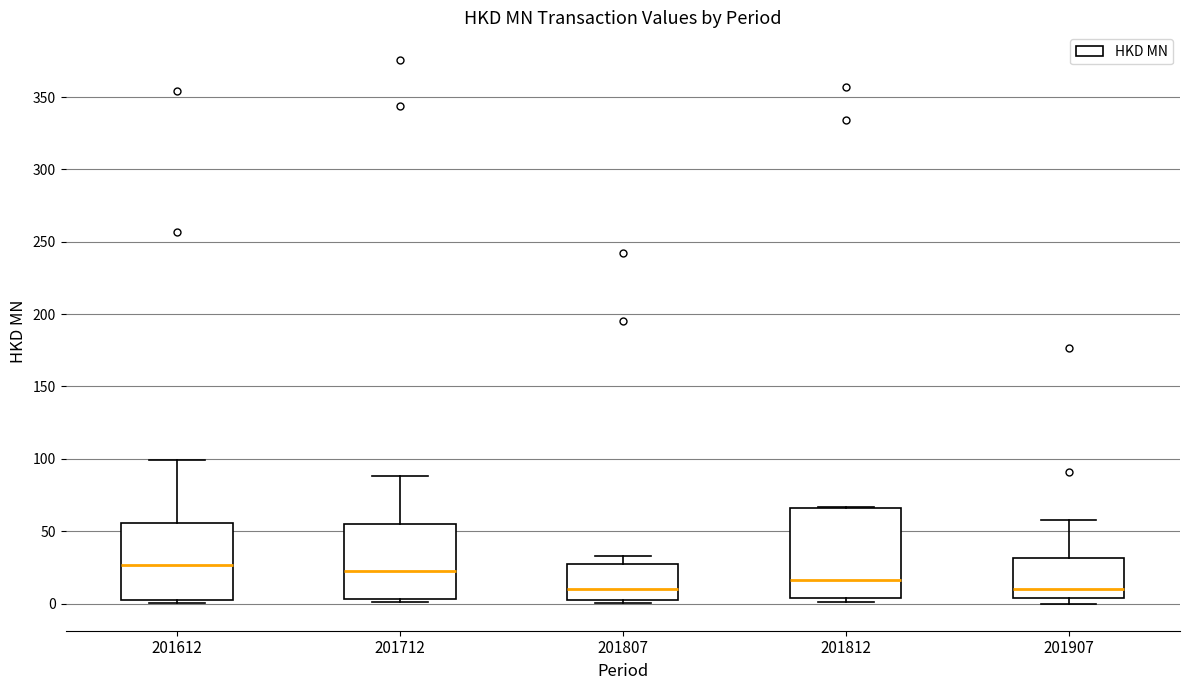

Where does the upper whisker of the box at x = 201907 end on the y-axis? The values are not printed on the chart, so give them approximately, as read against the axis.

60